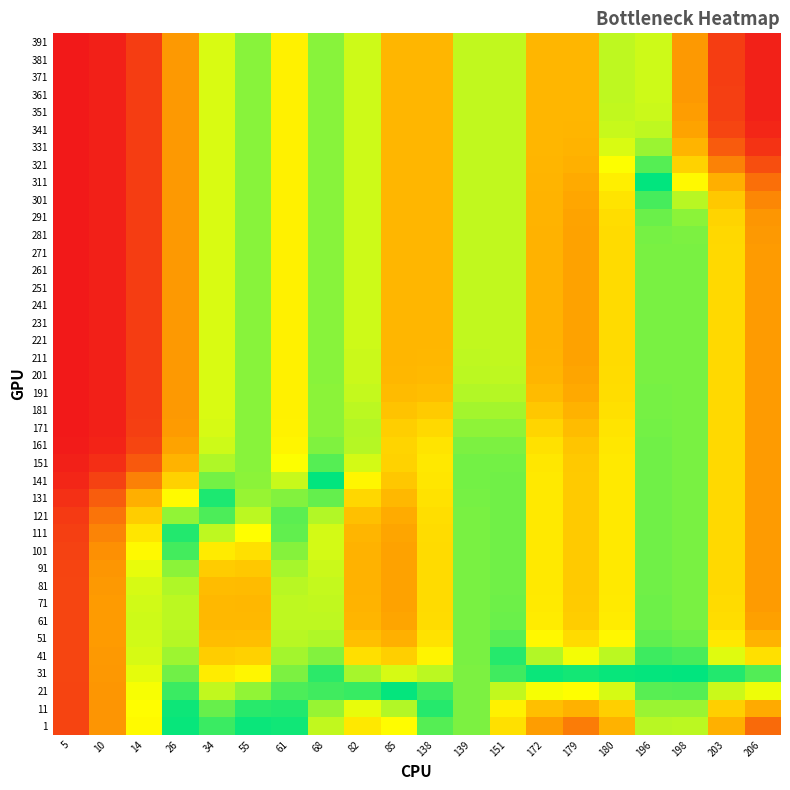

Between 180 and 138, which is larger?

180